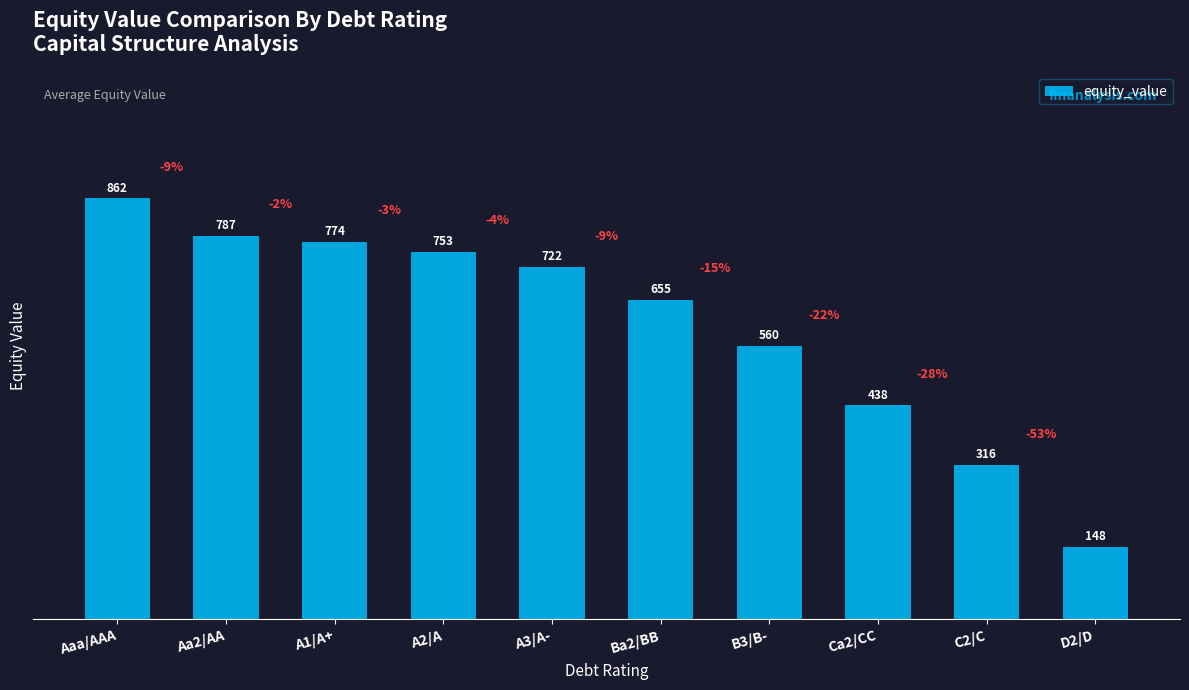

What is the value of the 5th bar from the left?

721.6